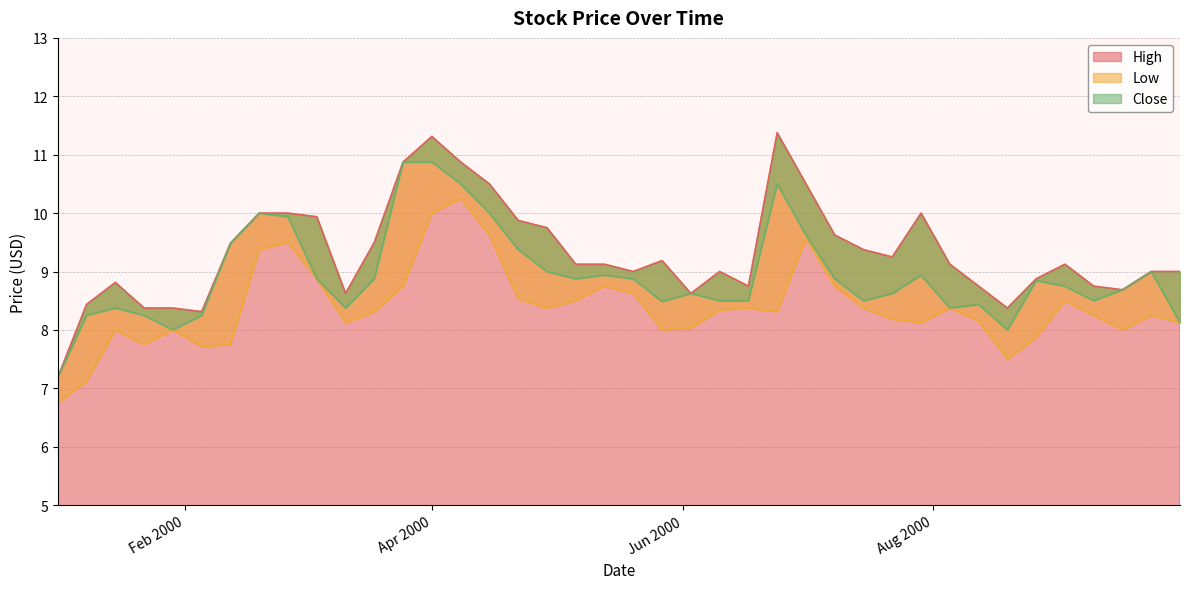

Rank the series at 2000-01-15 from lowest to highest value.

Low, Close, High